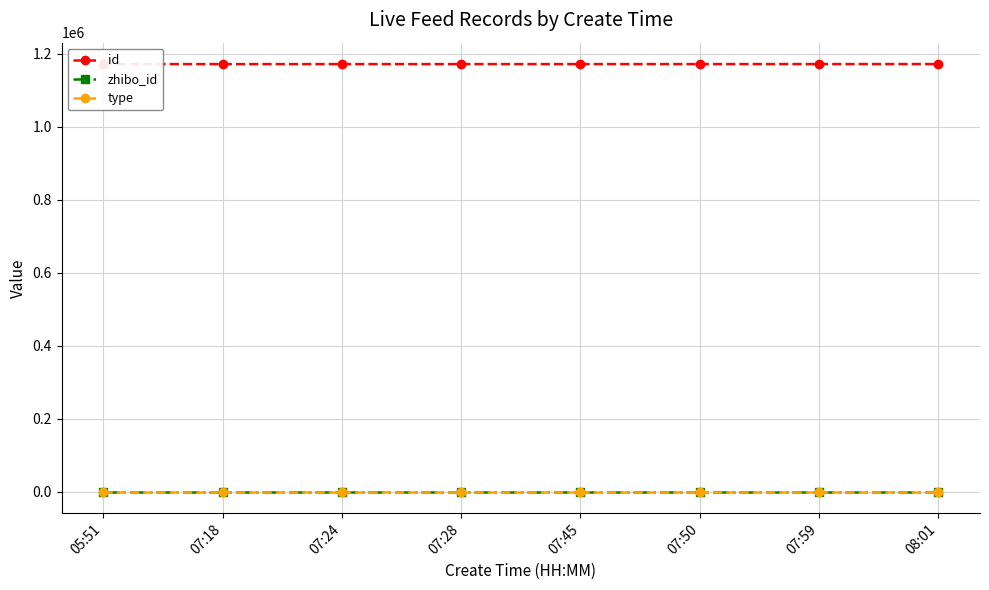

Which series has the widest spread of values?

id